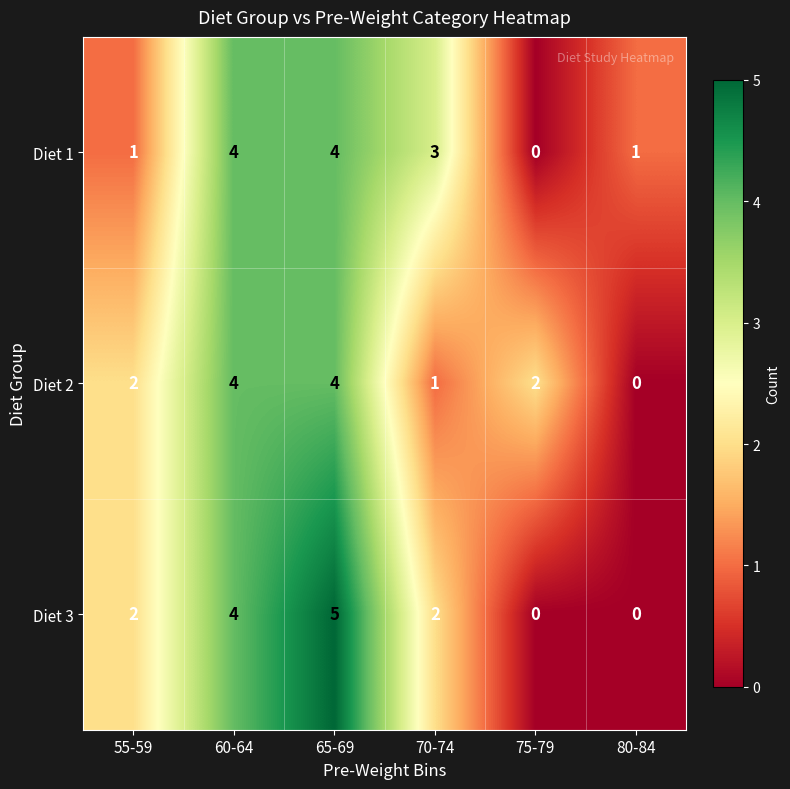

How many series are shown in this chart?

3